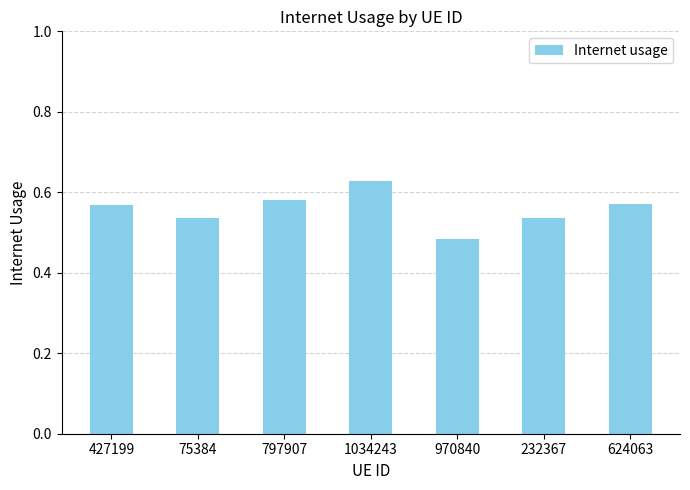

At which category does the chart reach its minimum across all series?

970840